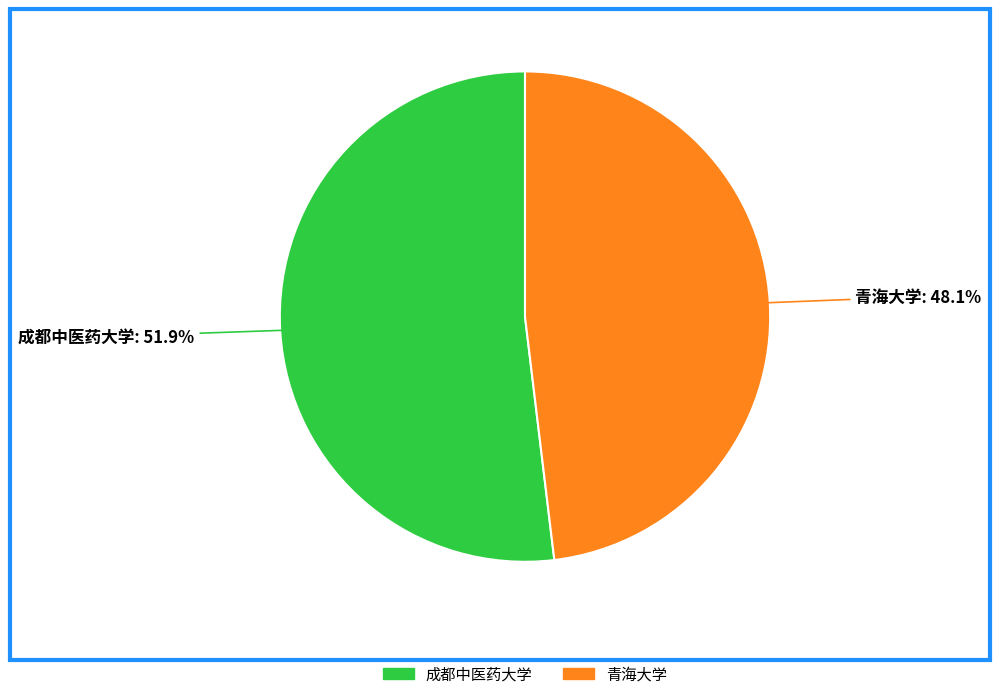

Rank the categories by value from highest to lowest.

成都中医药大学, 青海大学